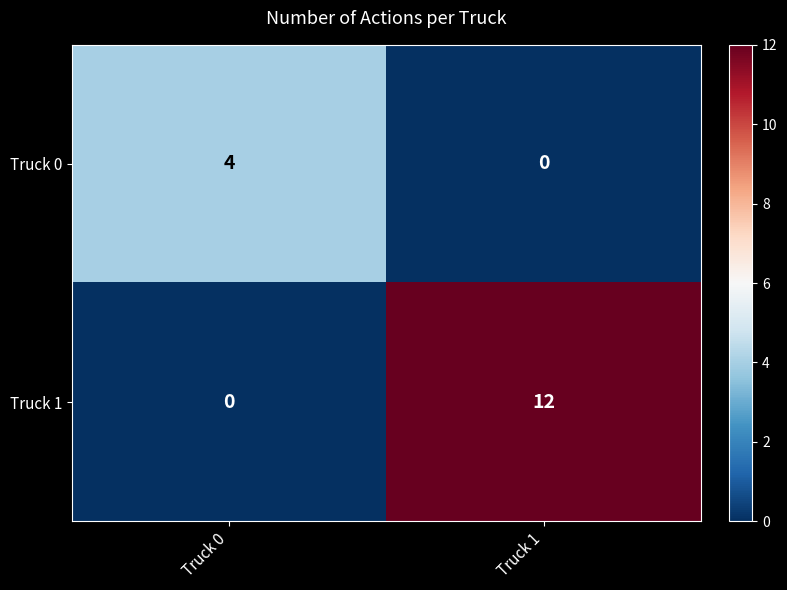

Which series changed the most between Truck 0 and Truck 1?

Truck 1